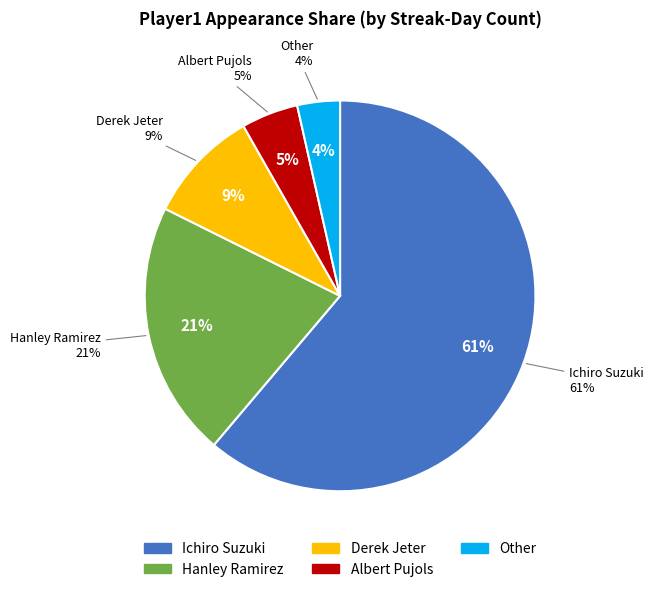

What portion of the pie excludes Derek Jeter?

90.6%